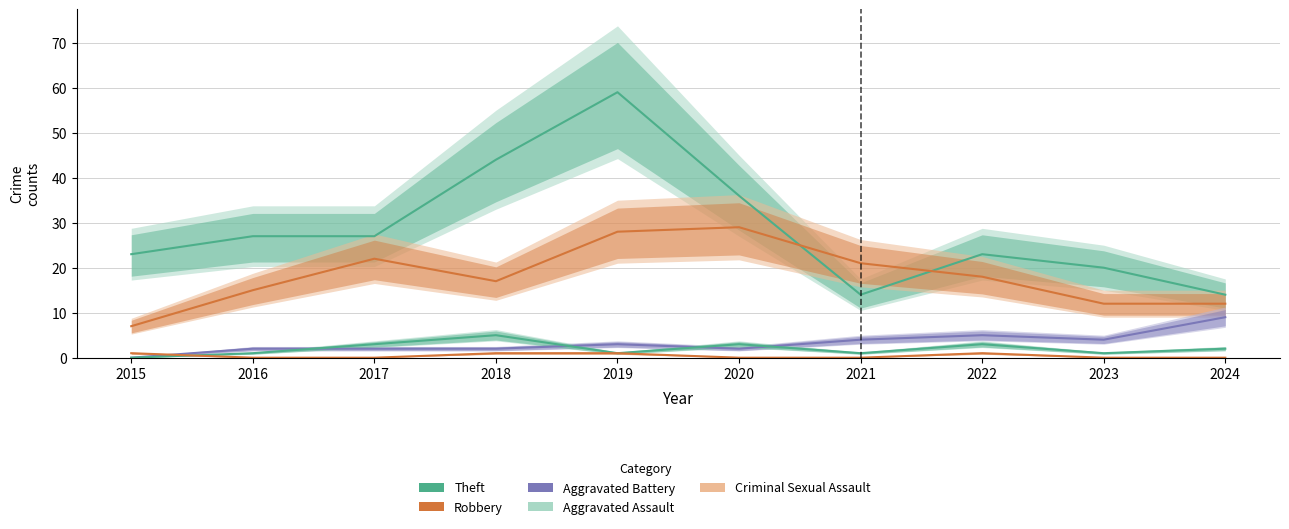

Where is Theft nearest to the value 36?

2020